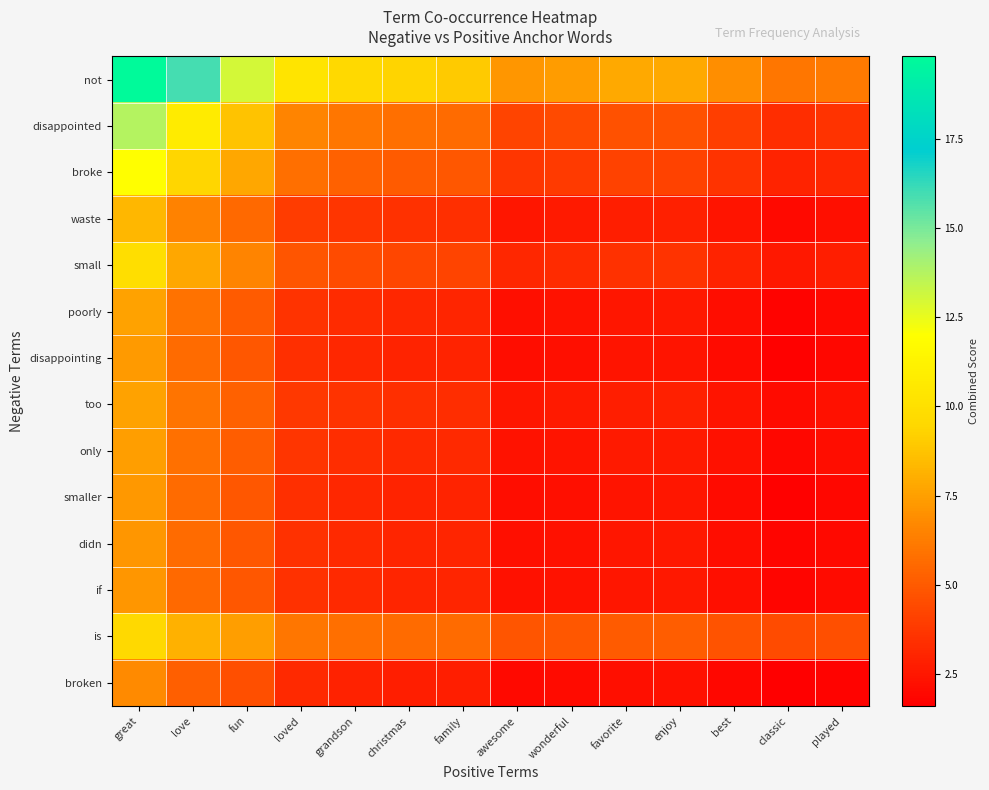

What is the spread (max minus min) of values at love?

10.7